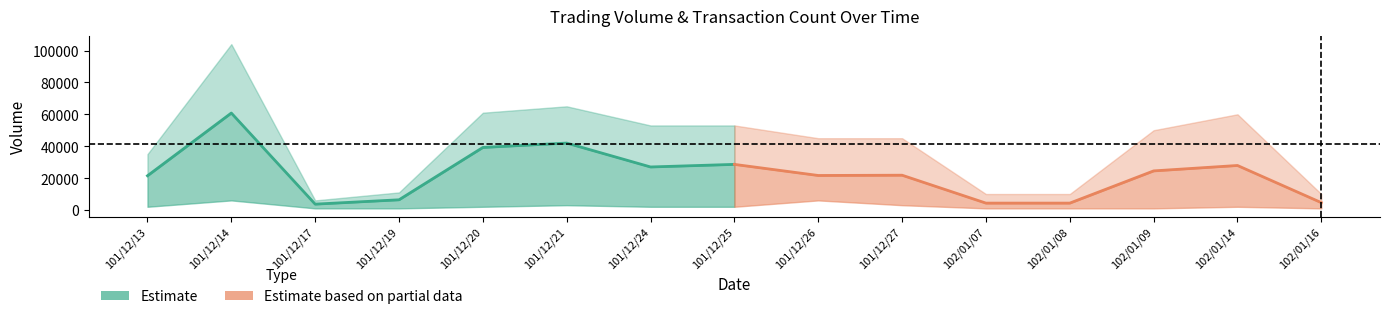

Does the chart have visible grid lines?

No